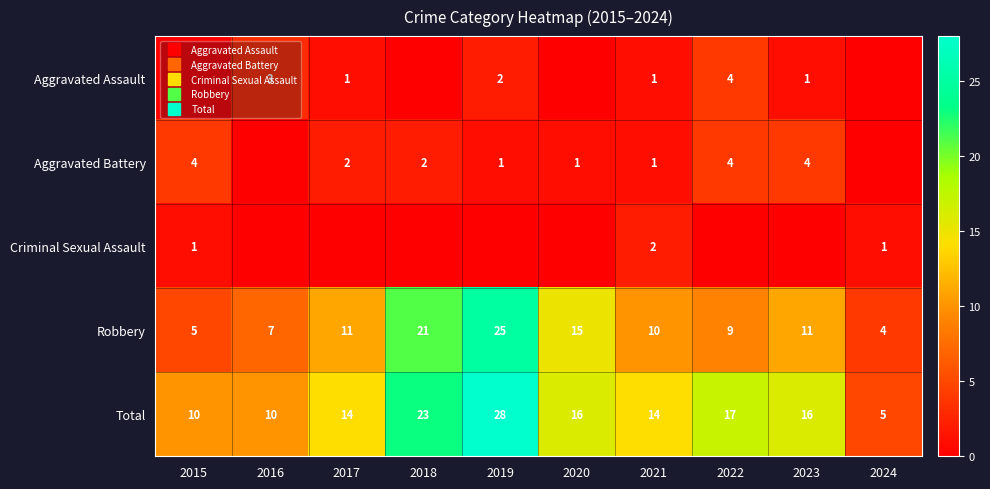

Is the value of Aggravated Assault at 2024 greater than the value of Total at 2019?

No